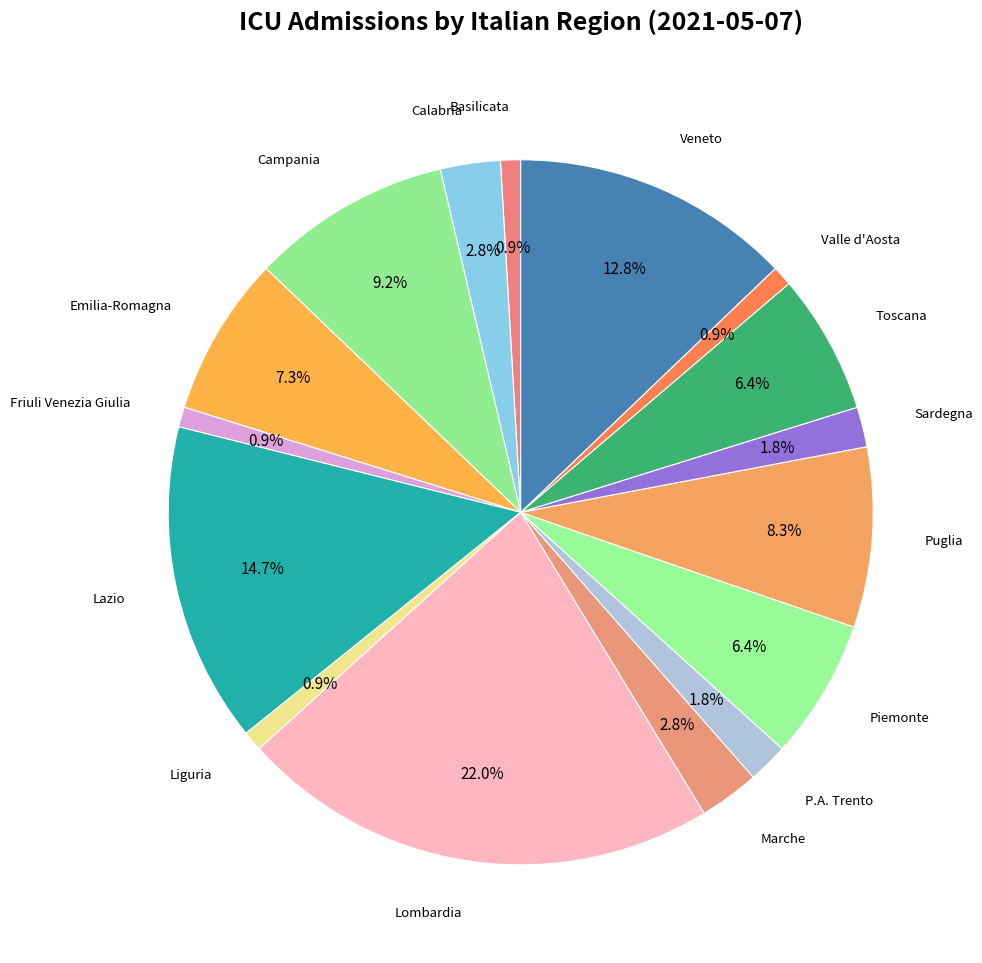

Count the number of slices in the pie.

16